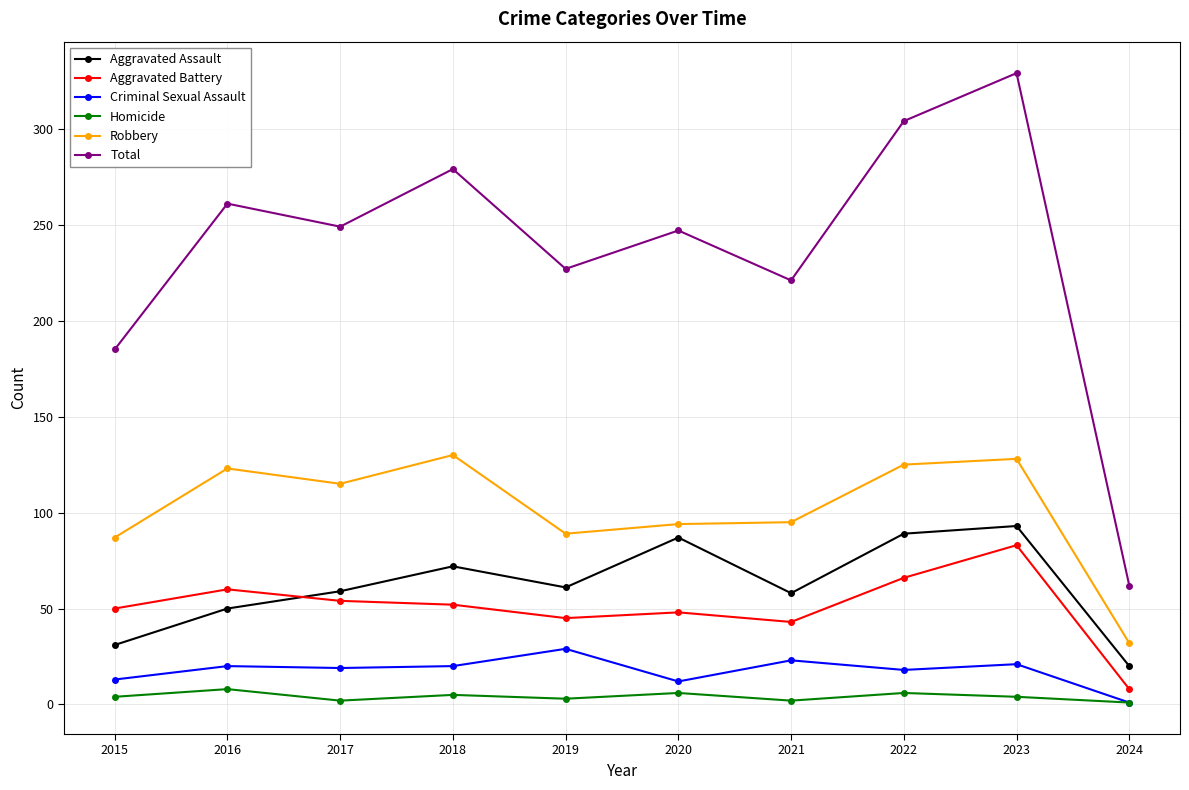

The value of Aggravated Battery at 2015 is 15. True or false?

False